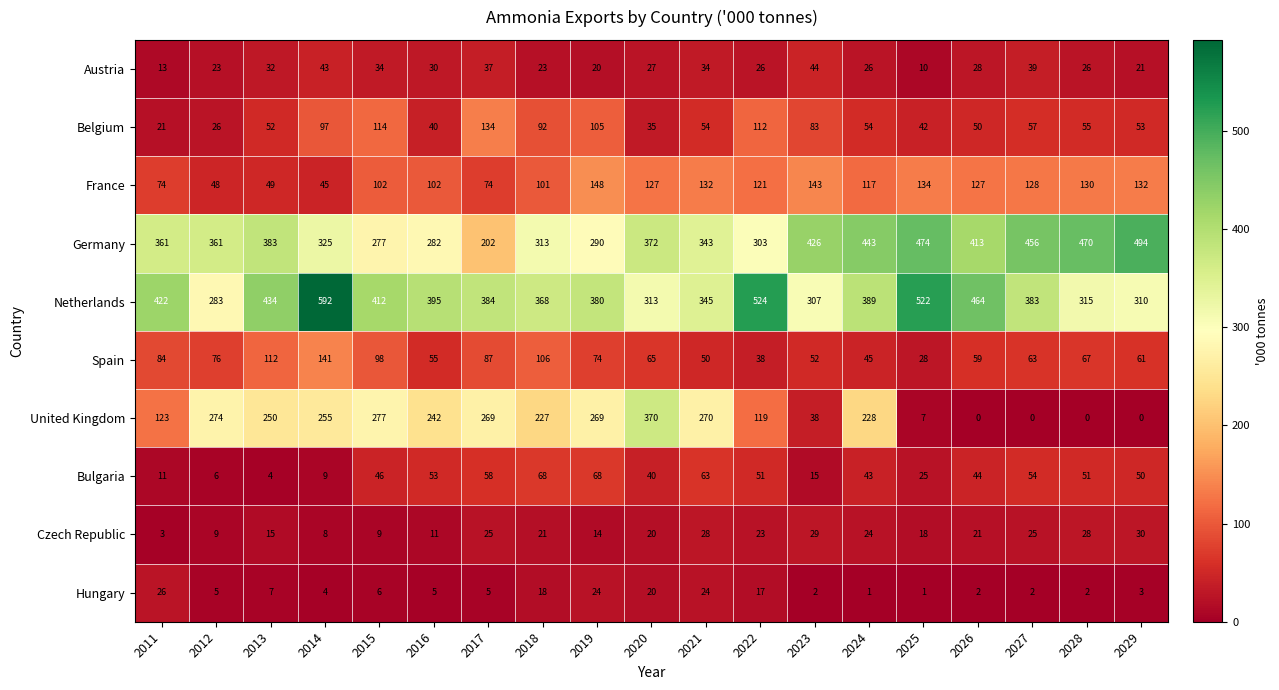

Is it true that France equals 31 at 2014?

False